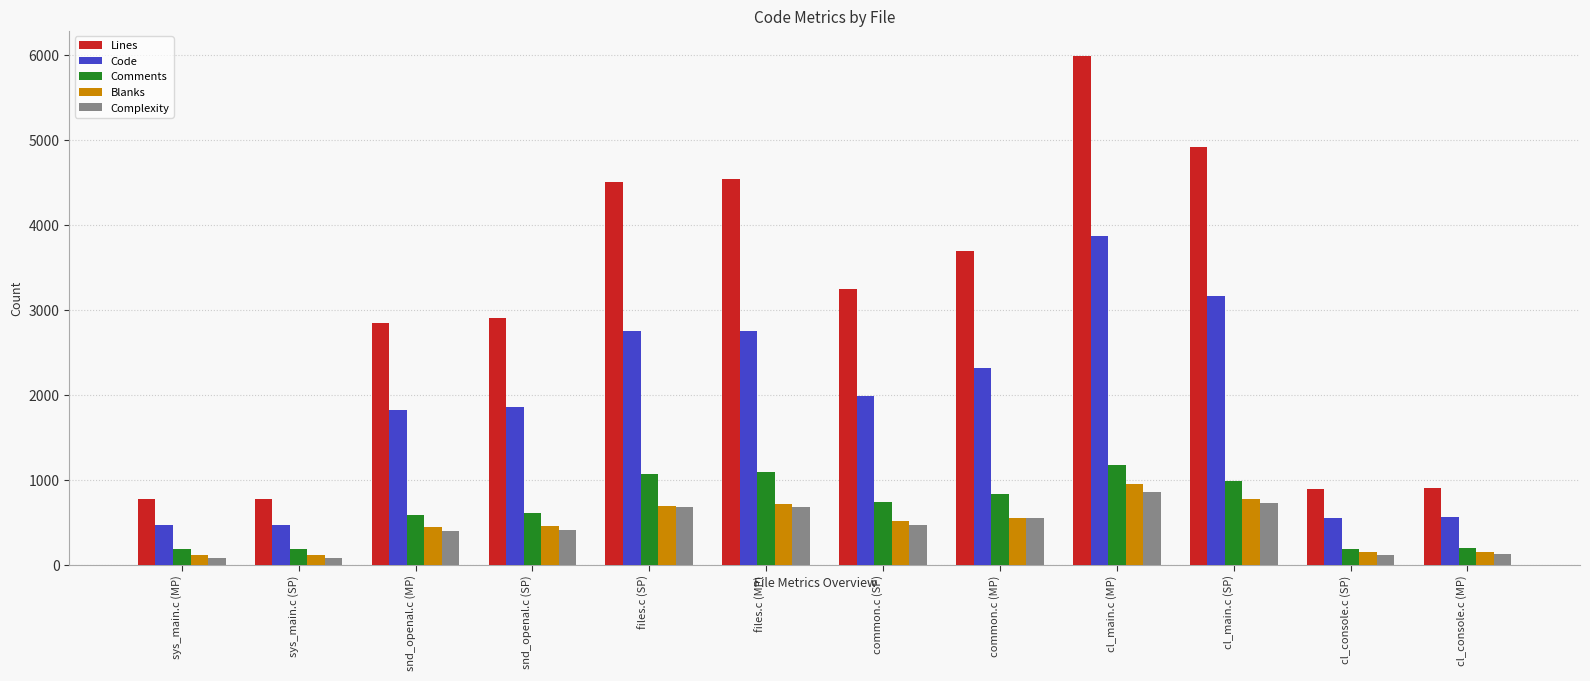

What is the maximum value shown in the chart?

5990